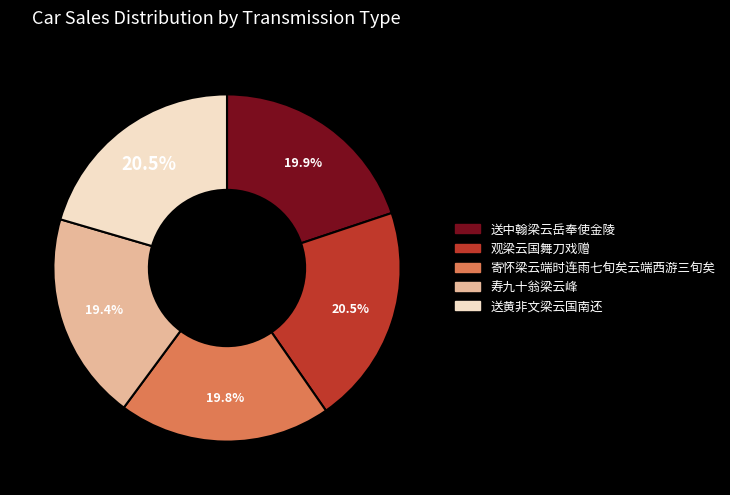

Between 寿九十翁梁云峰 and 送黄非文梁云国南还, which is larger?

送黄非文梁云国南还